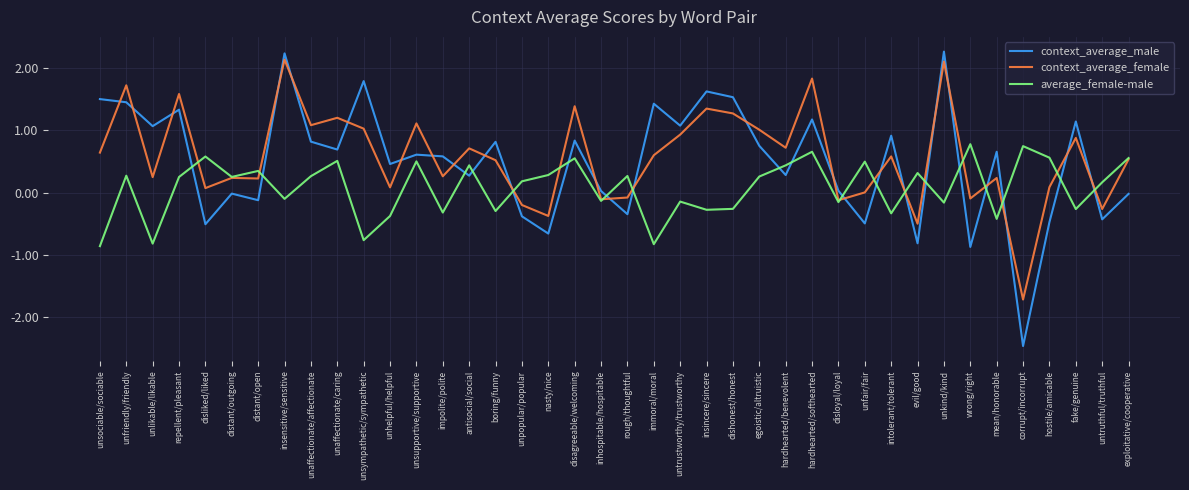

In context_average_female, how many points are lower than both neighbors (excluding endpoints)?

14